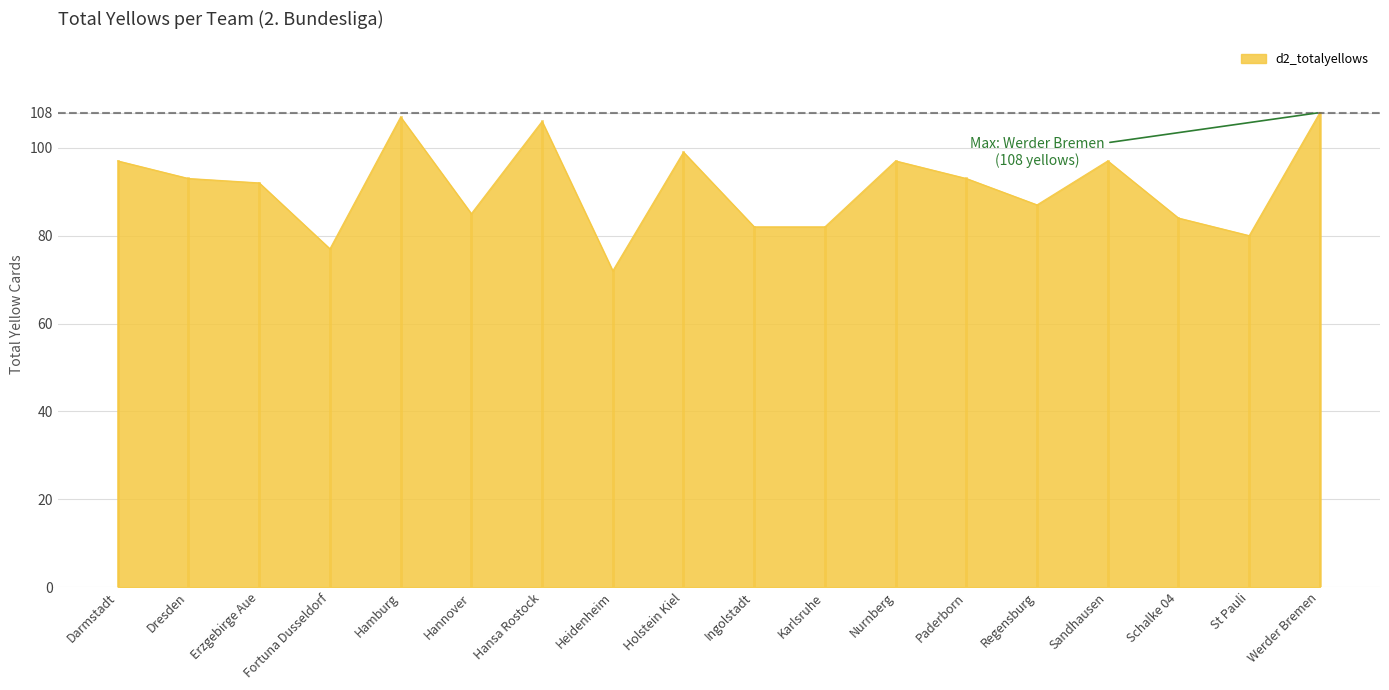

At which label is the value closest to 90?

Erzgebirge Aue